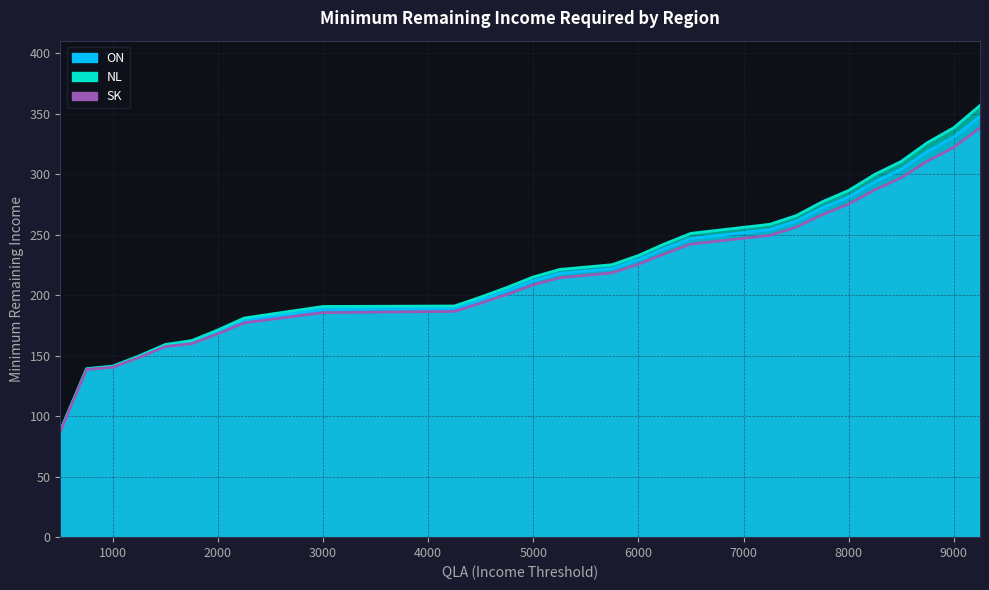

At which label is ON closest to 217?

5250